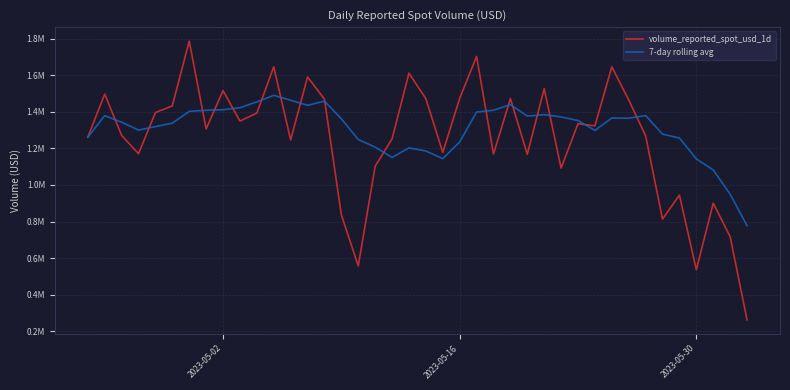

Does the chart display data point markers on the line(s)?

No